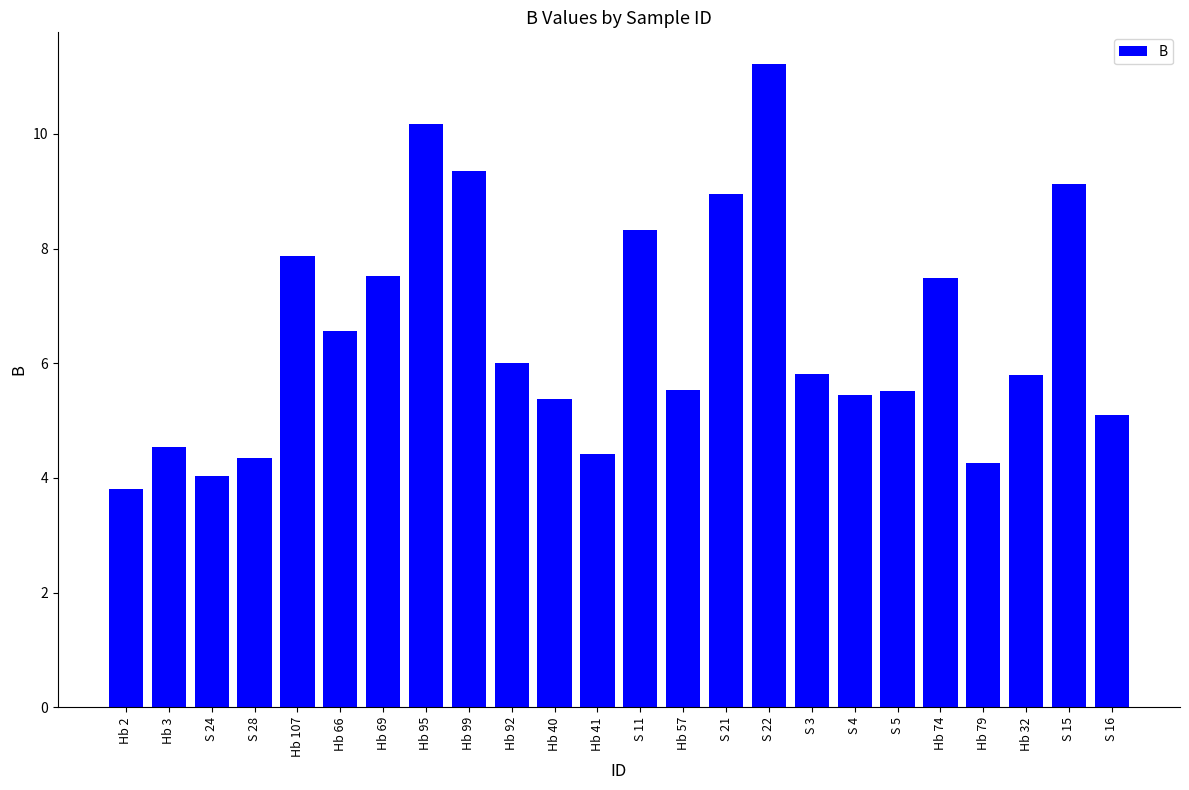

True or false: the data shows 5.8 at Hb 32.

True